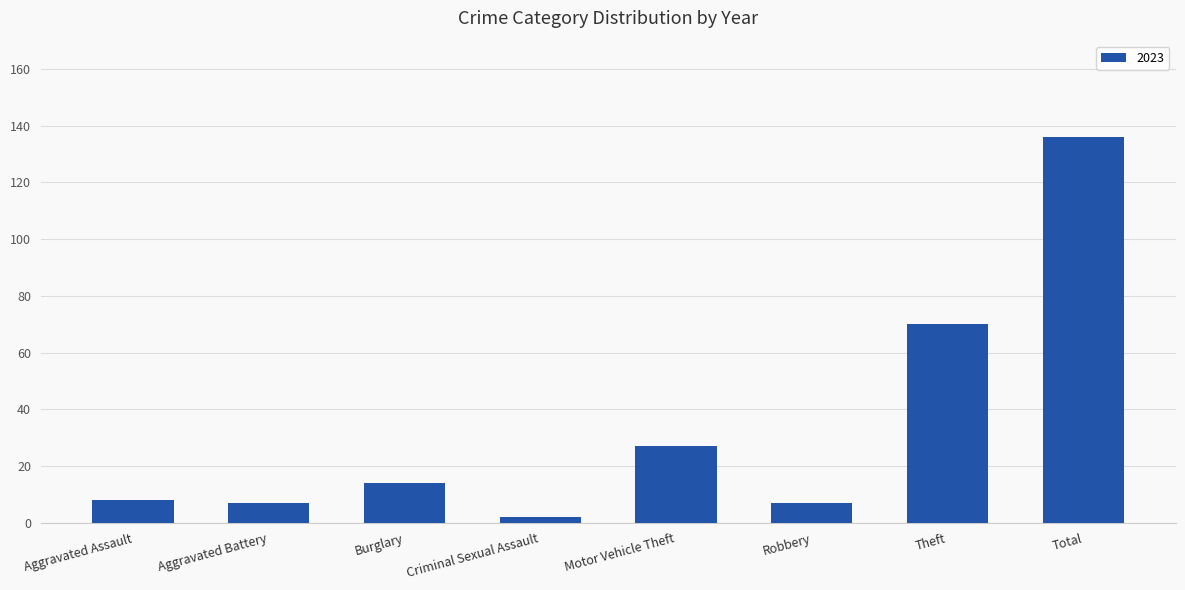

True or false: the data shows 8 at Aggravated Assault.

True